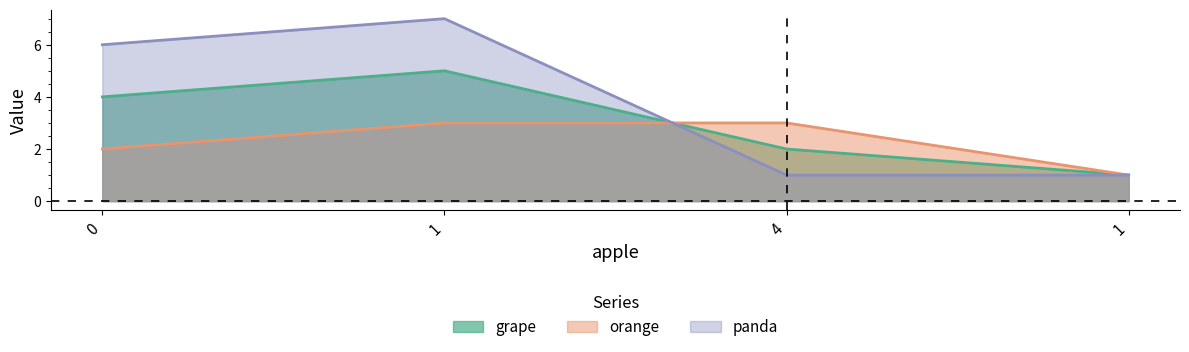

What is the greatest value displayed?

7